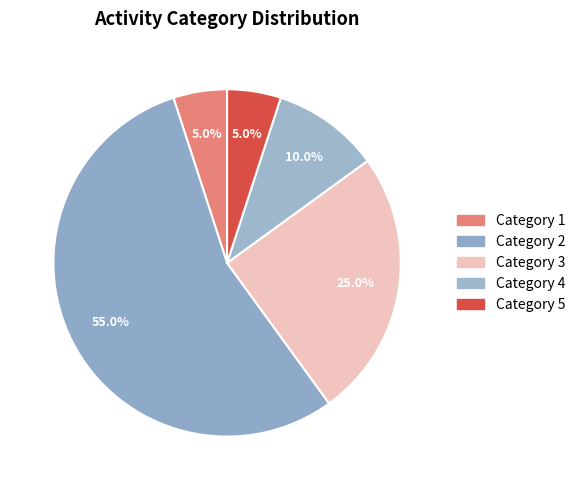

Which category has the smallest portion of the pie?

5